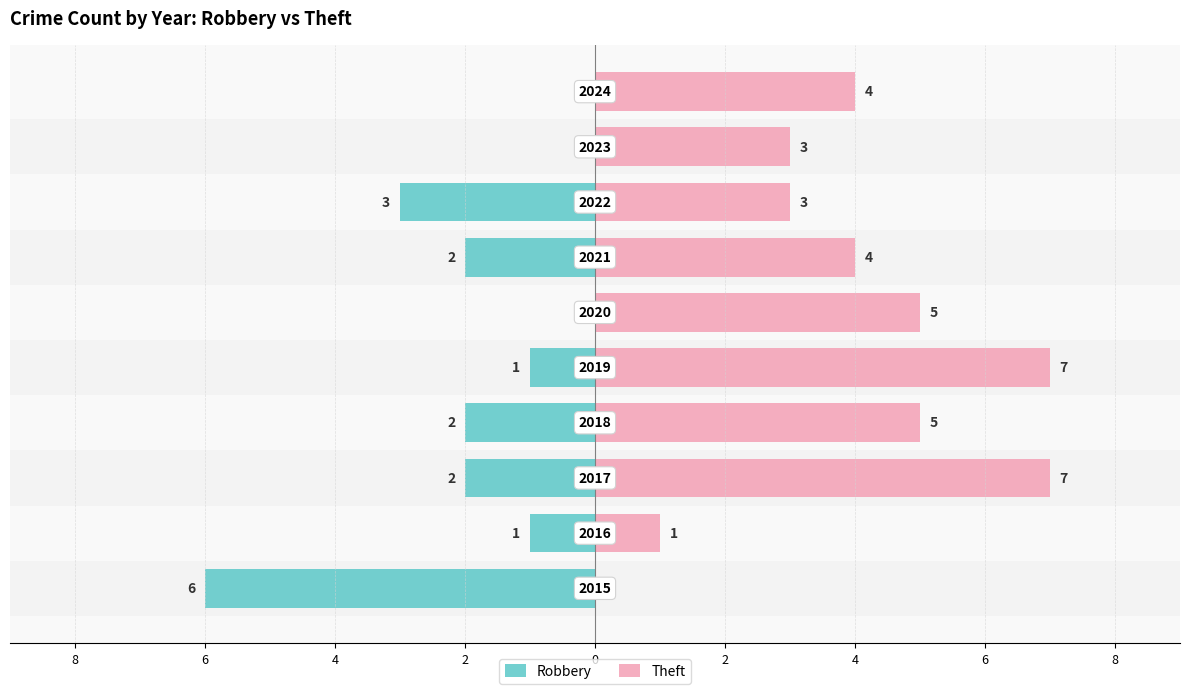

What are all the series names shown in the legend?

Robbery, Theft